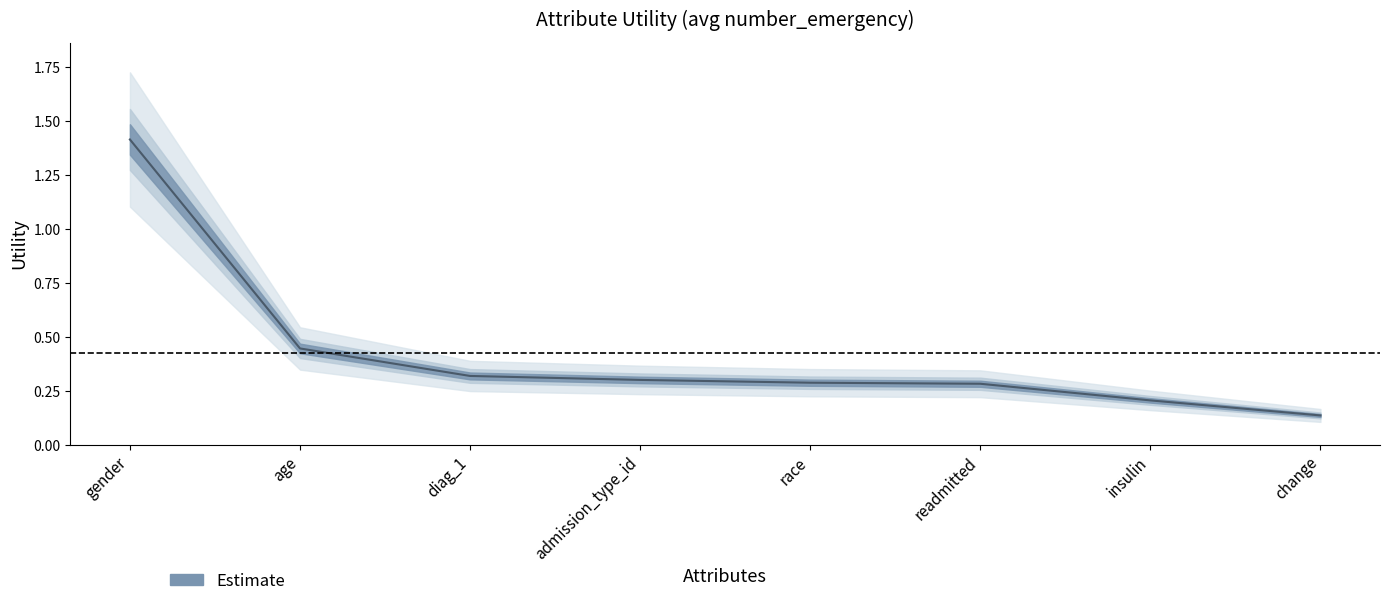

What is the change in value from age to readmitted?

-0.2